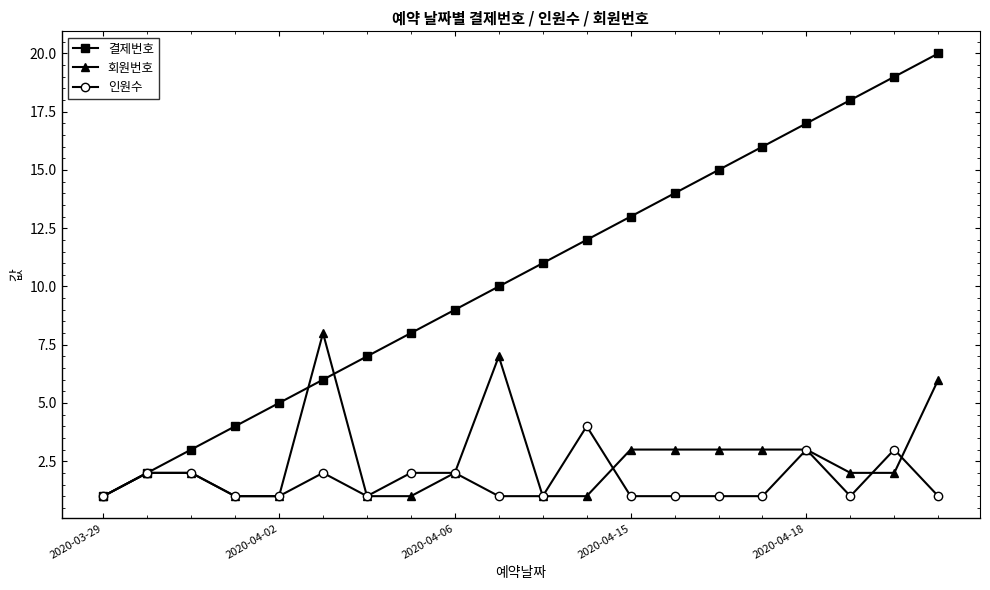

Which series has the widest spread of values?

결제번호